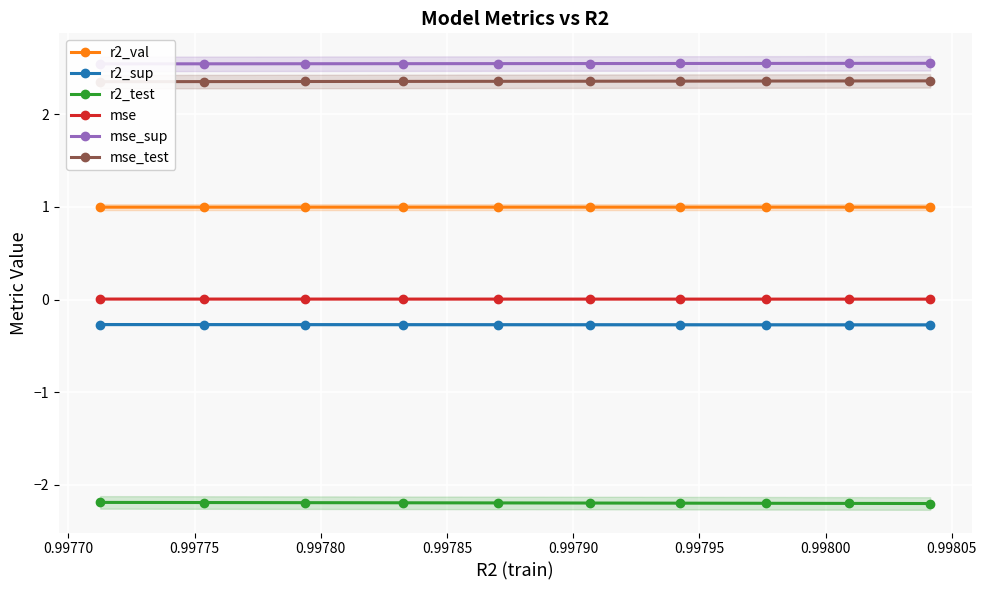

True or false: mse and r2_test intersect in this chart.

False